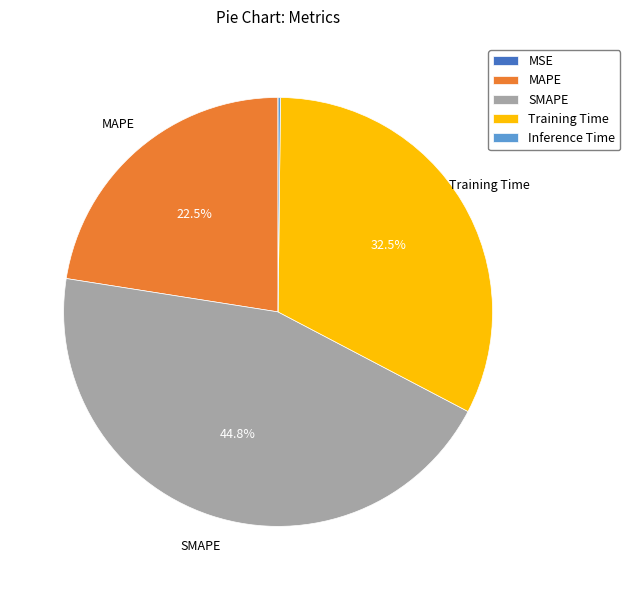

What portion of the pie excludes MAPE?

77.5%